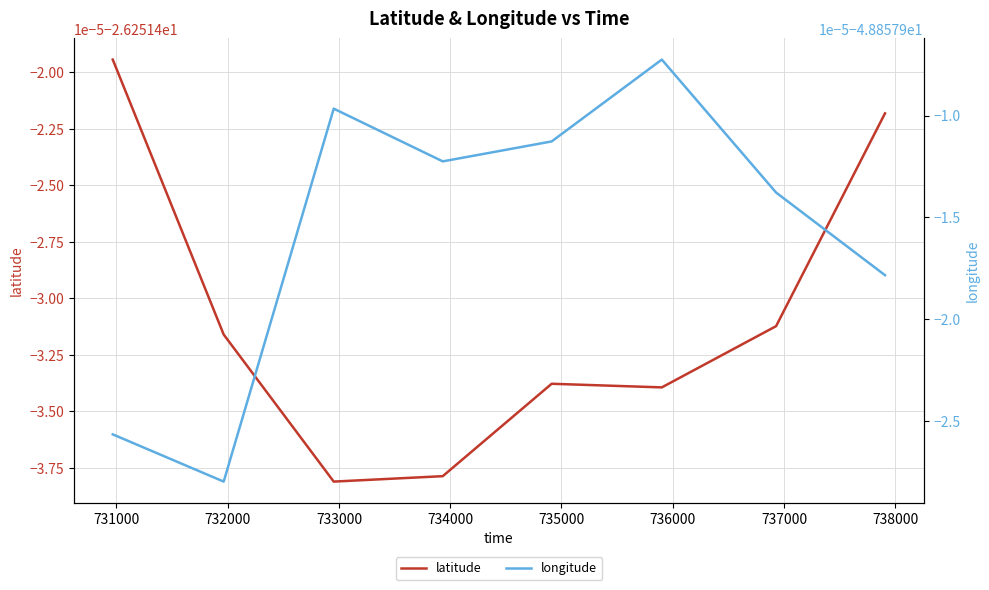

True or false: longitude has more than 0 interior local peaks.

True